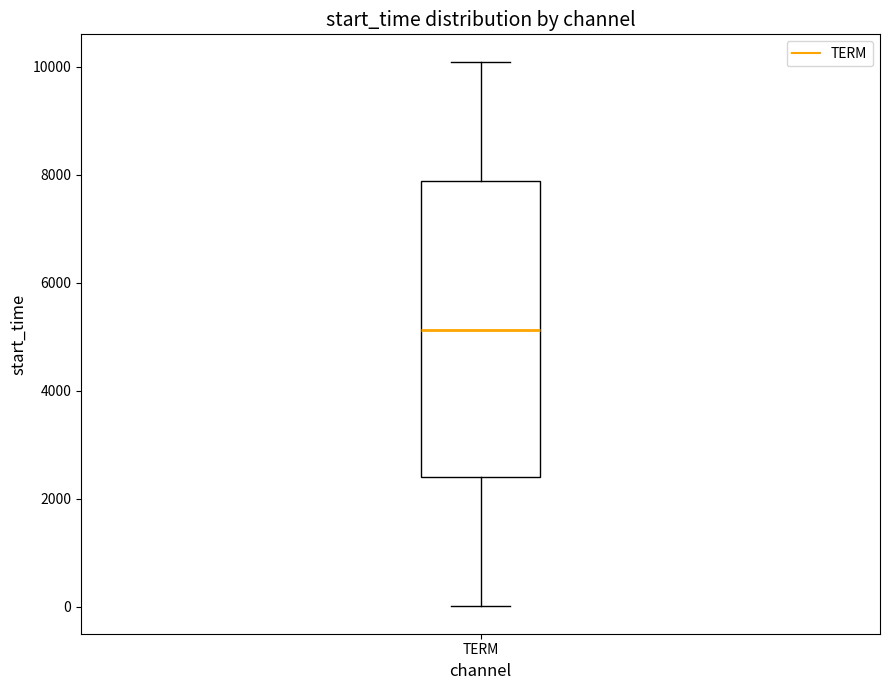

Read this box plot against the y-axis: the position of the median line, the range covered by the box, and the ends of both whiskers. The values are not printed on the chart, so give them approximately, as read against the axis.

median 5200, box 2400 to 7800, whiskers 0 to 10200